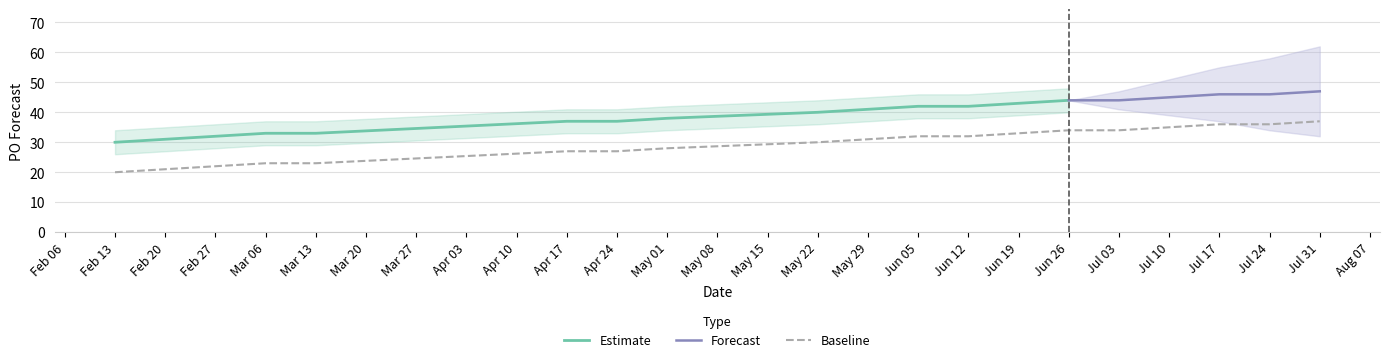

The value of Baseline at Jul 24 is 21. True or false?

False